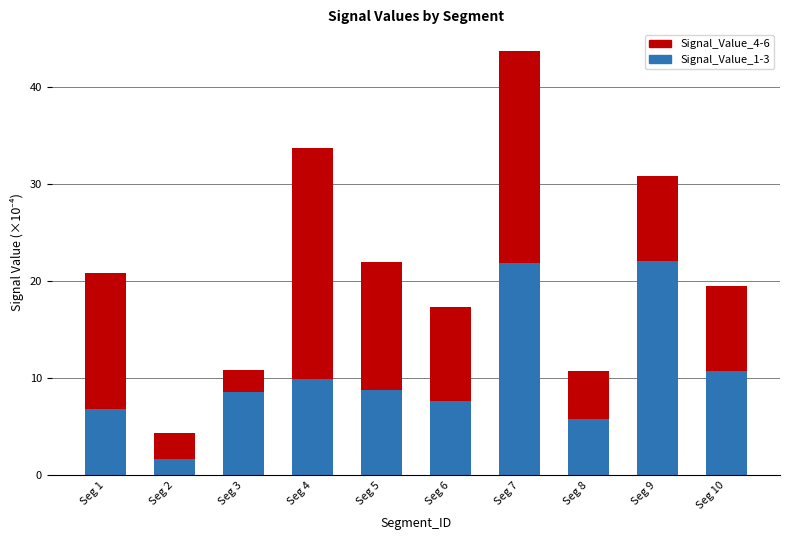

True or false: Signal_Value_1-3 has a value of 5.9 at Seg 8.

True